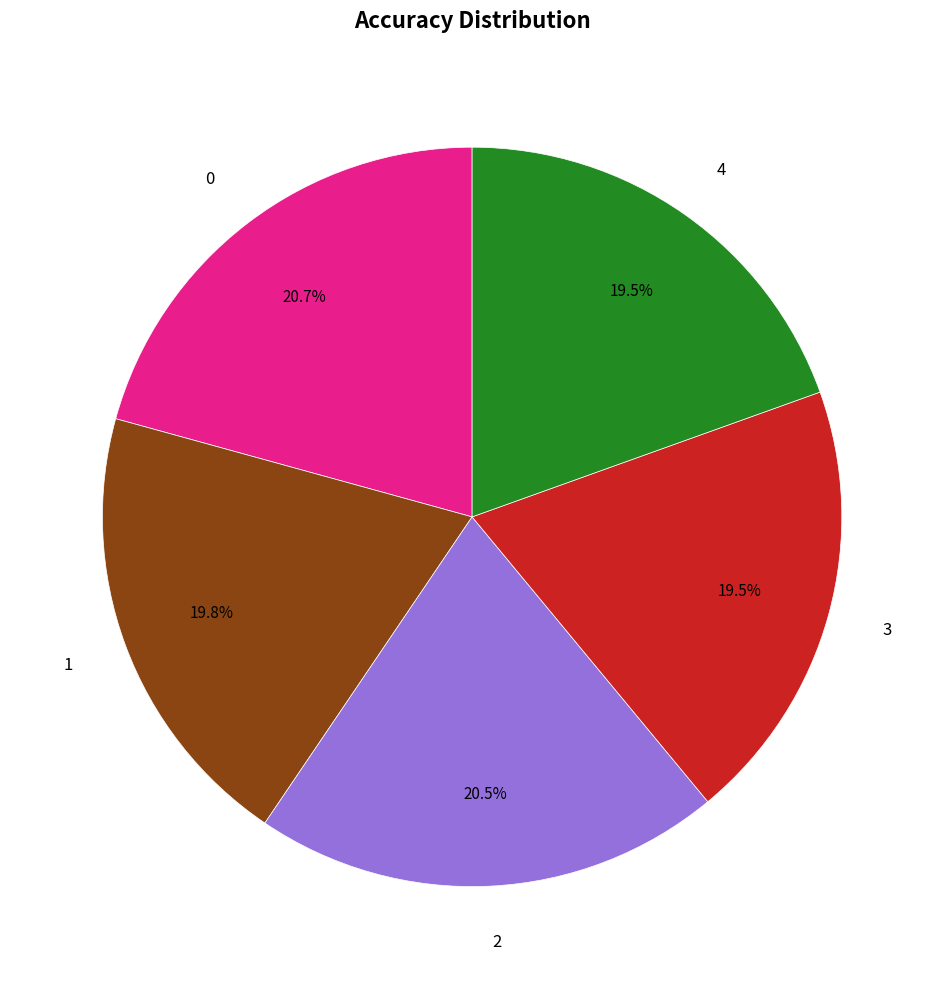

Combined, do 4 and 3 account for over 50%?

No